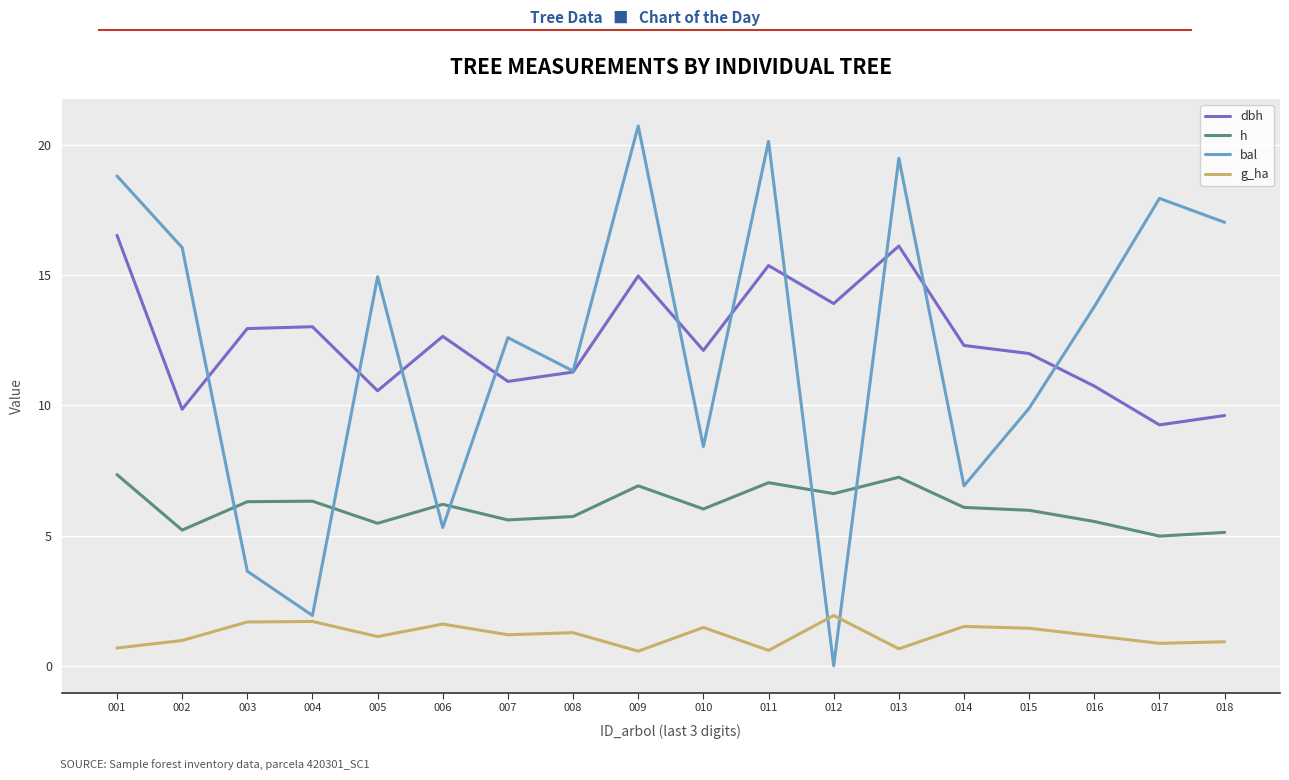

Which series changed the most between 003 and 010?

bal